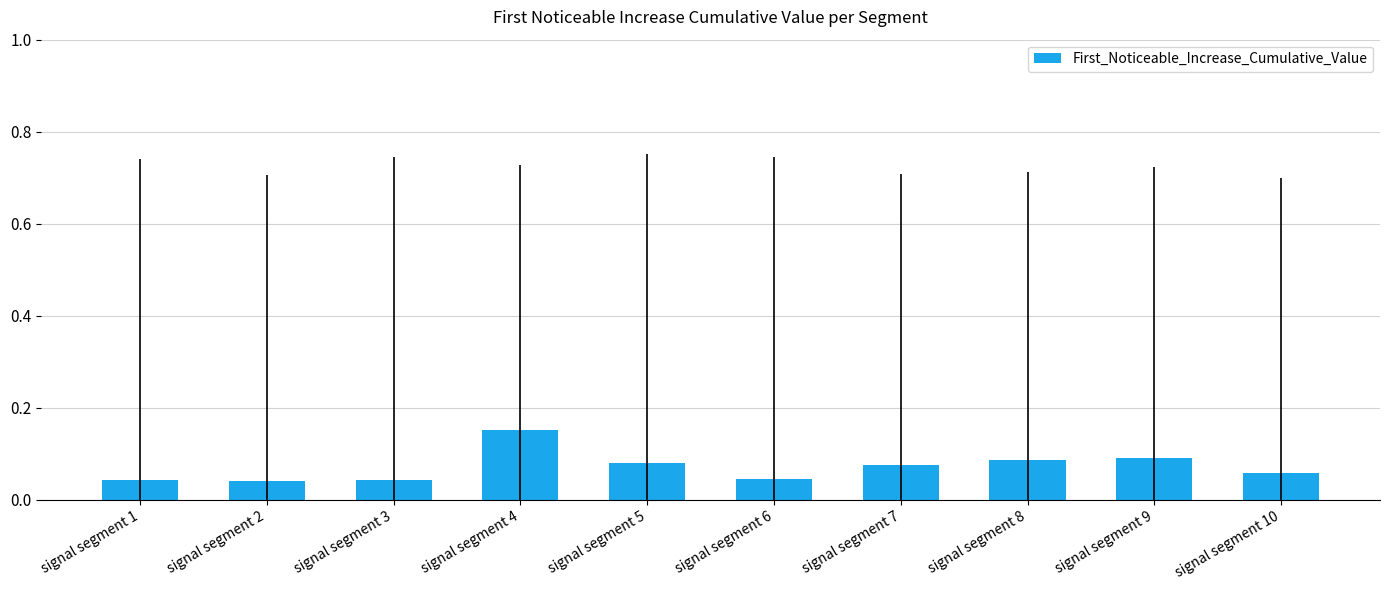

Which has a higher value, signal segment 9 or signal segment 2?

signal segment 9